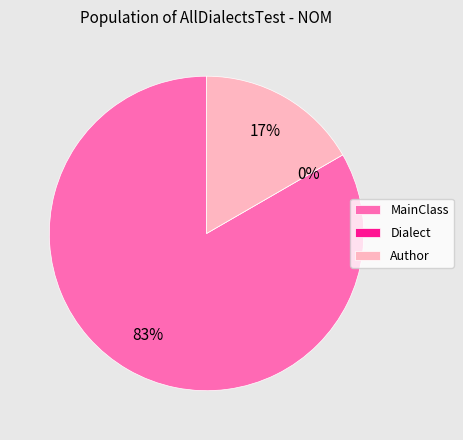

Count the number of slices in the pie.

3